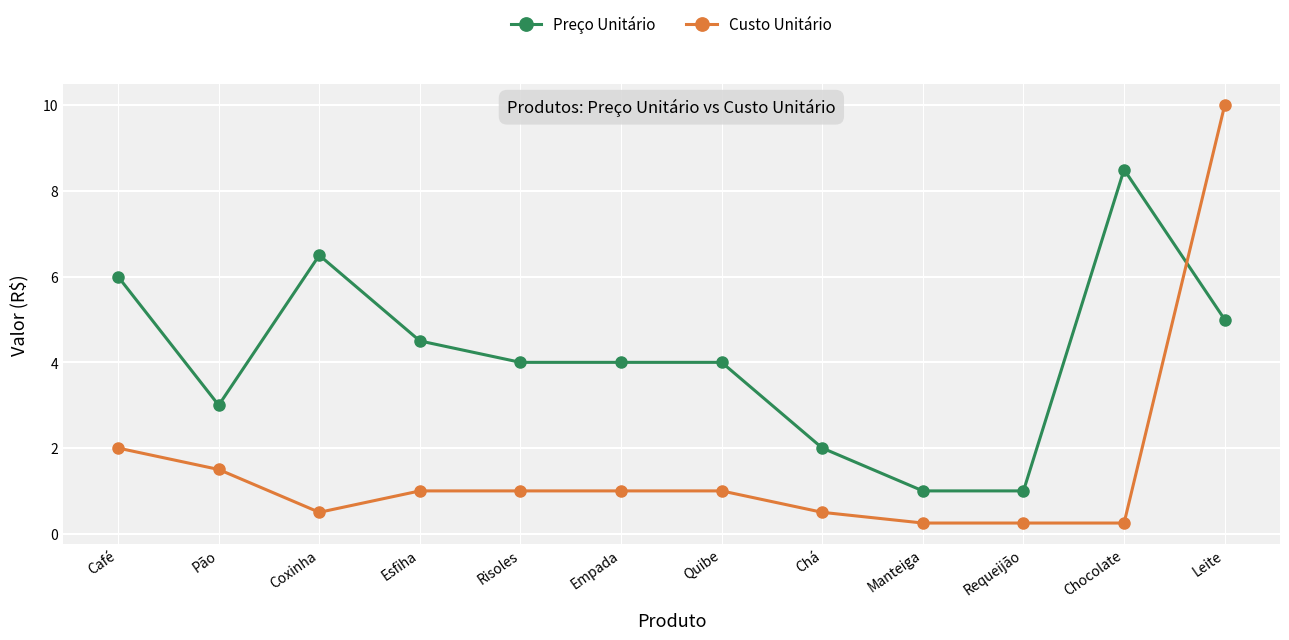

Which series has the widest spread of values?

Custo Unitário